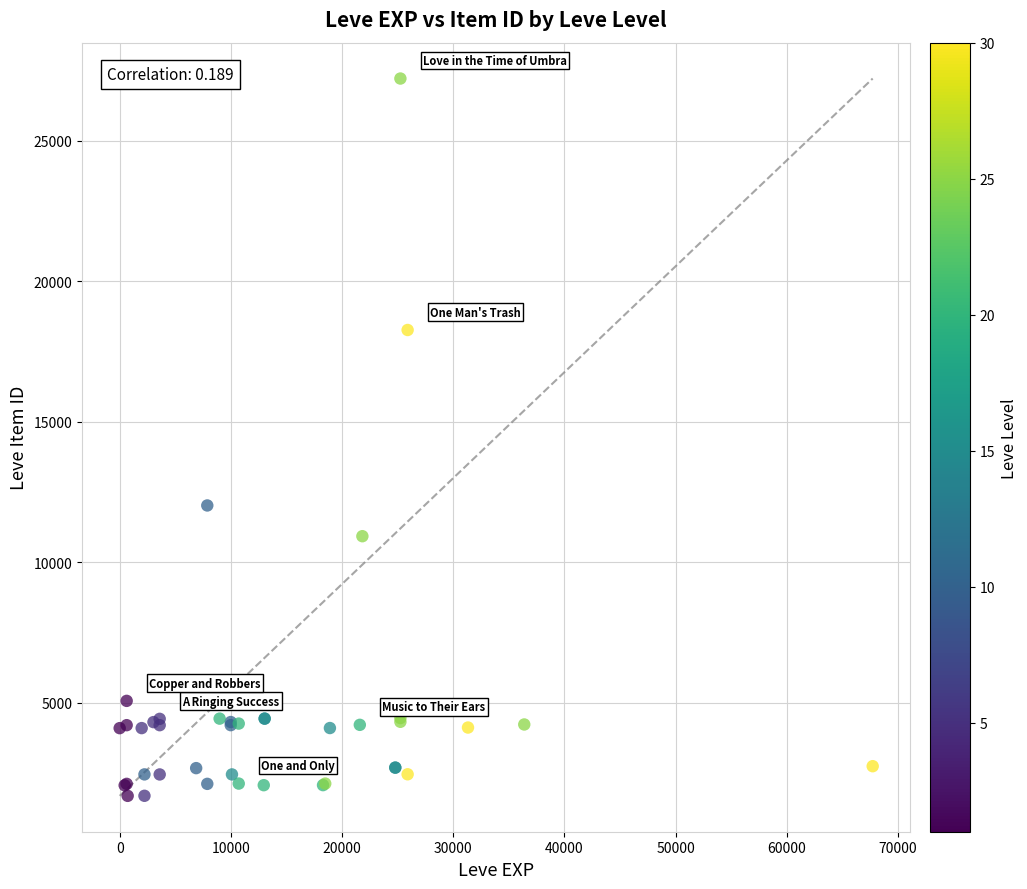

What Y value in the scatter plot is closest to 14448?

12018